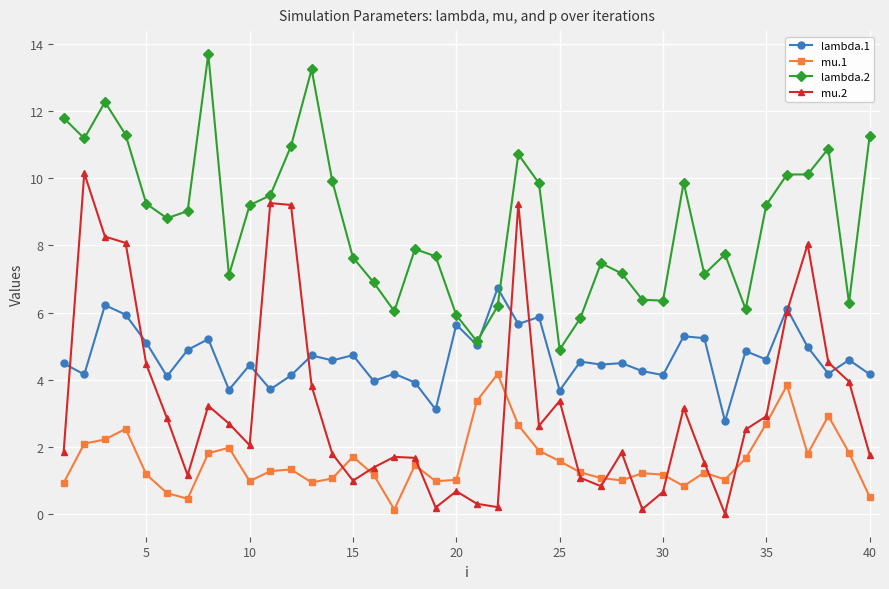

Which series has the largest range (max minus min)?

mu.2